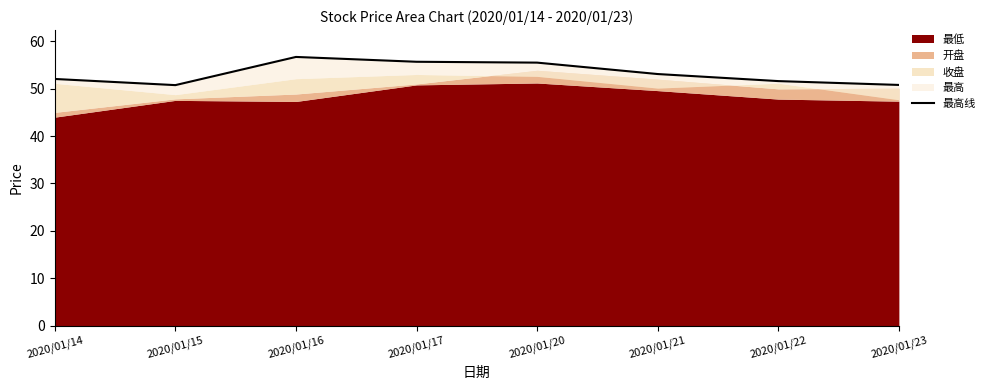

At which category does the data reach its first local valley?

2020/01/15